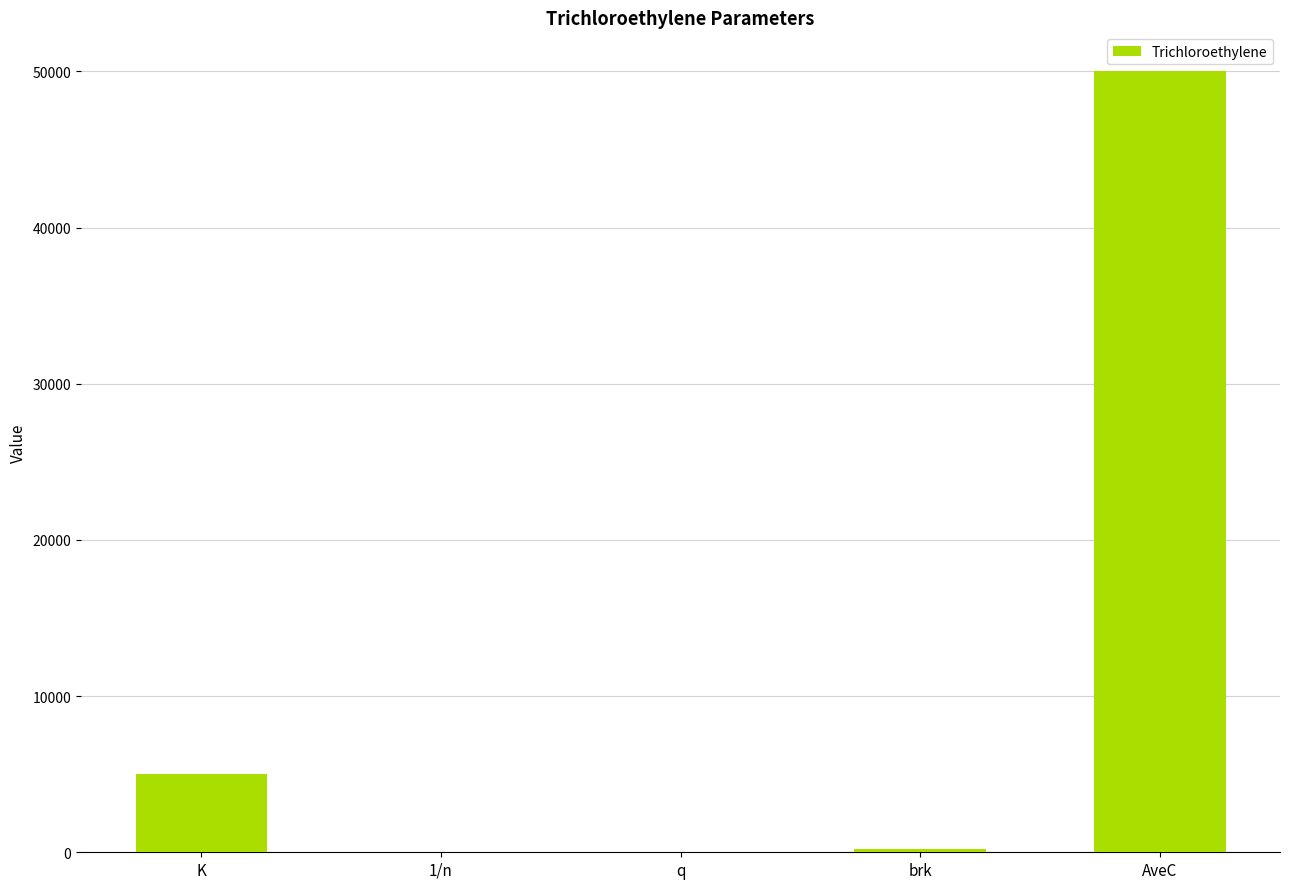

The chart shows a value of 6978.1 at K. True or false?

False